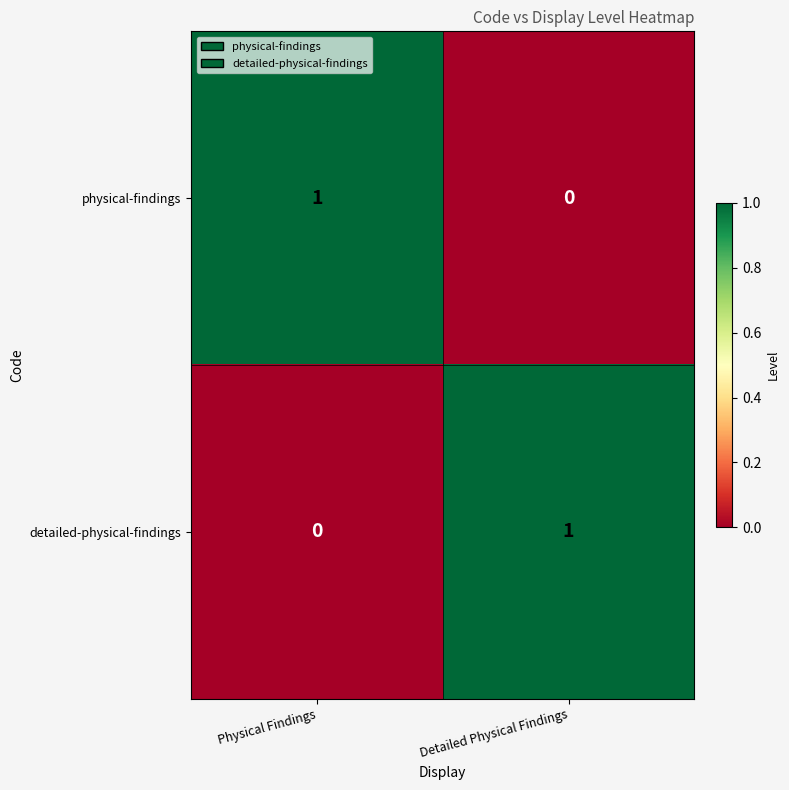

Is the value of physical-findings at Detailed Physical Findings greater than the value of detailed-physical-findings at Detailed Physical Findings?

No